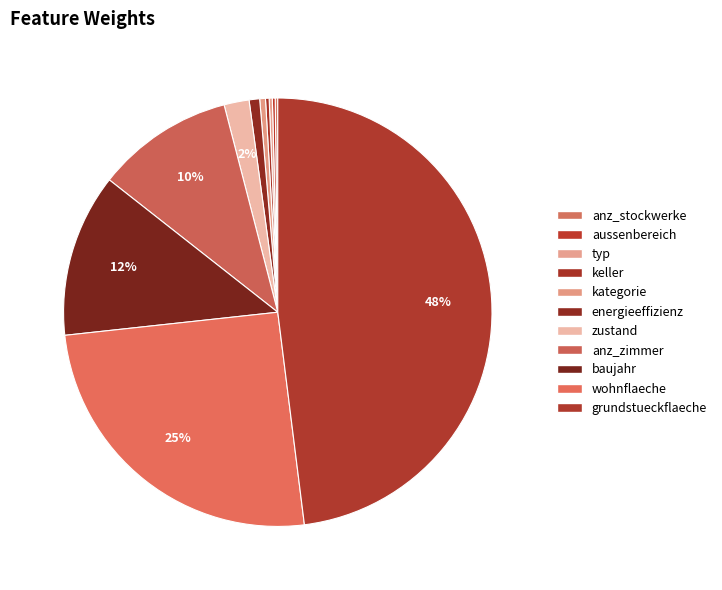

How many slices are in this pie chart?

11